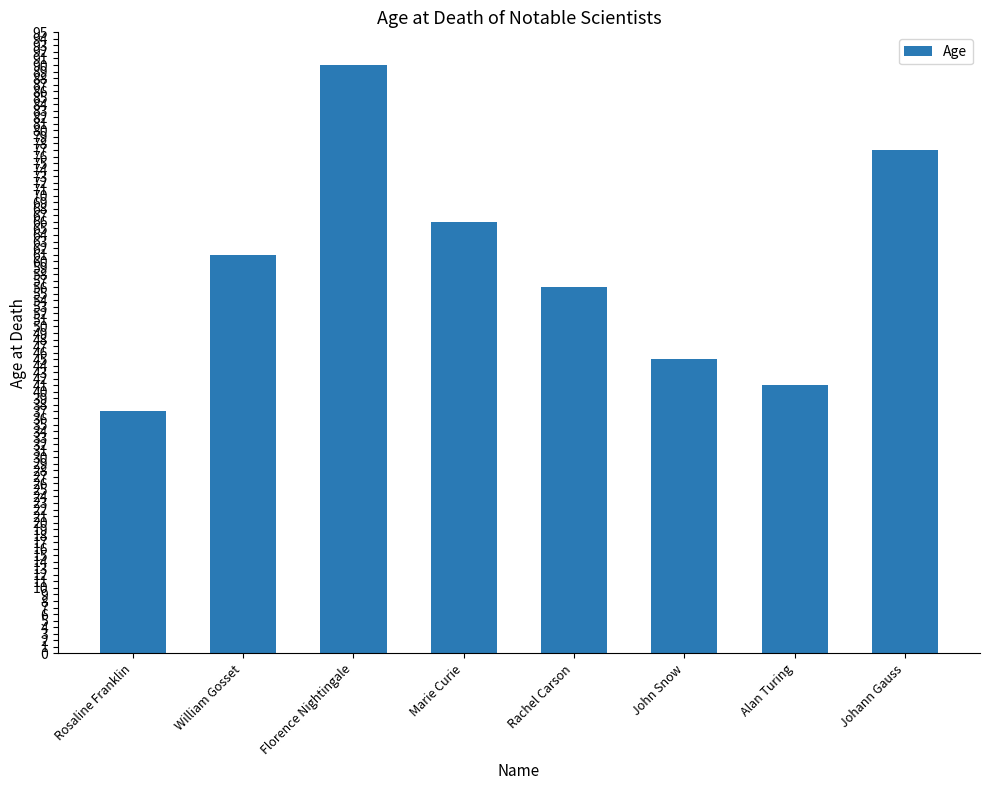

List the labels in order of value, smallest first.

Rosaline Franklin, Alan Turing, John Snow, Rachel Carson, William Gosset, Marie Curie, Johann Gauss, Florence Nightingale